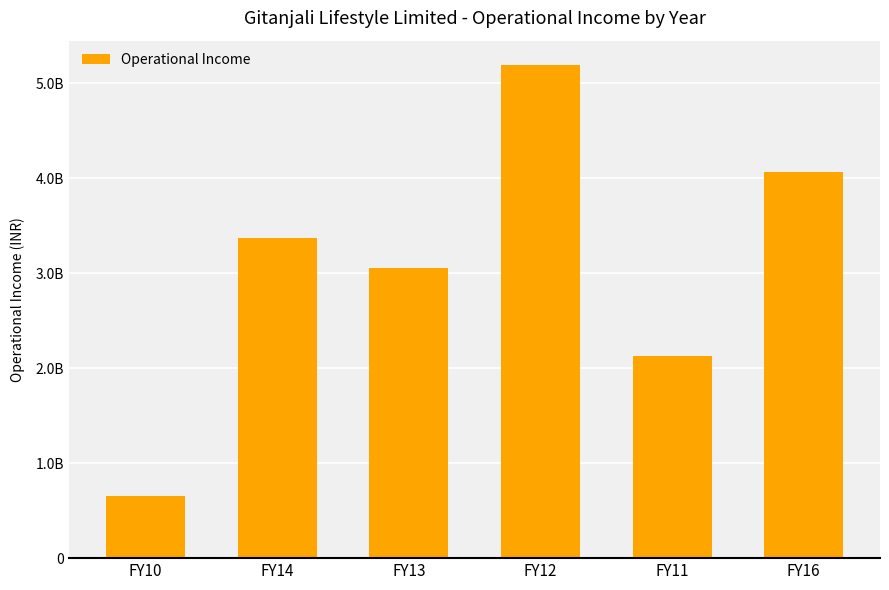

True or false: the data shows 3368980218 at FY14.

True